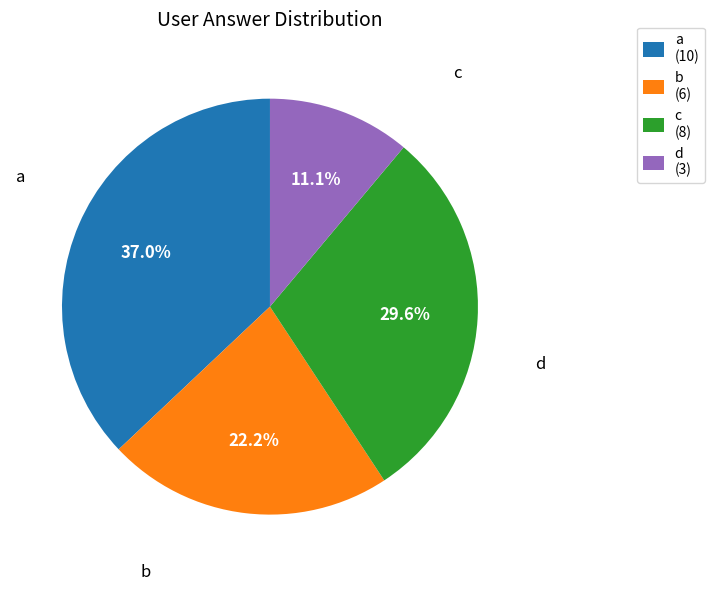

What percentage do c and a together represent?

66.7%